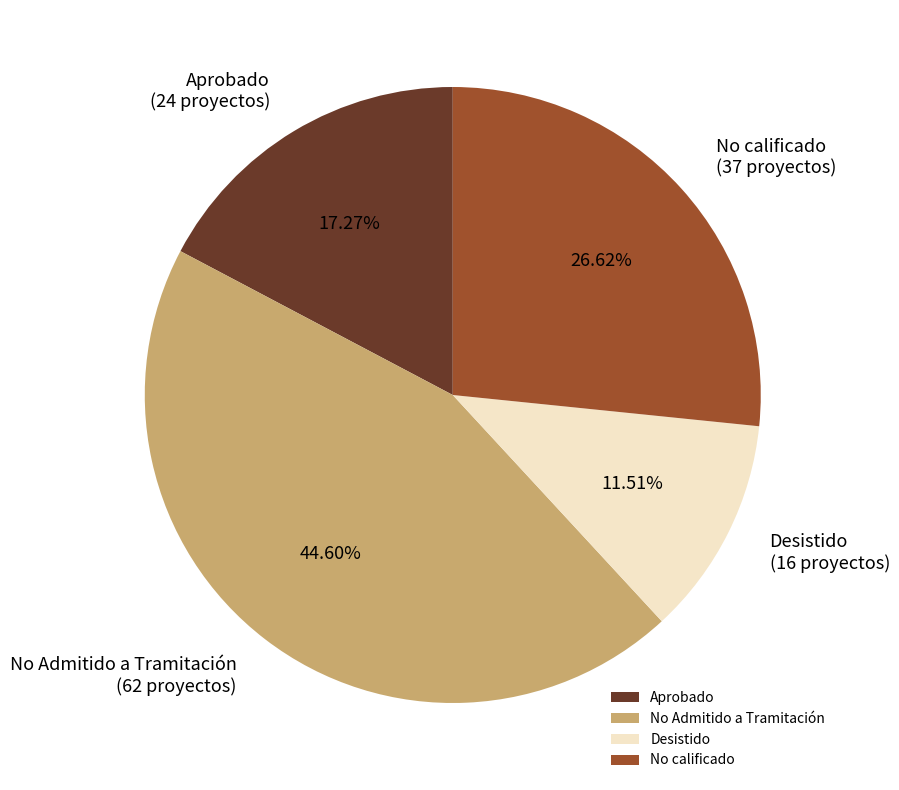

What is the total percentage of No calificado and Aprobado?

43.9%